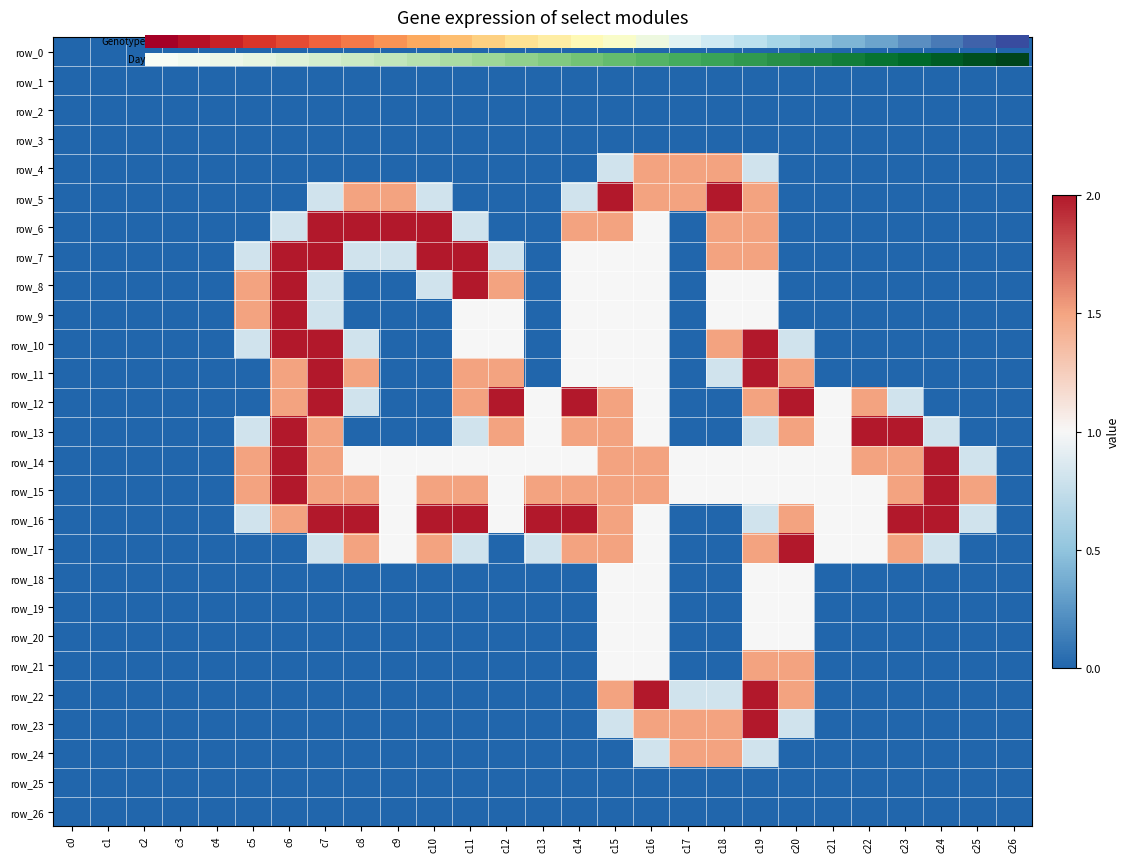

The value of row_21 at c18 is 0.8. True or false?

False